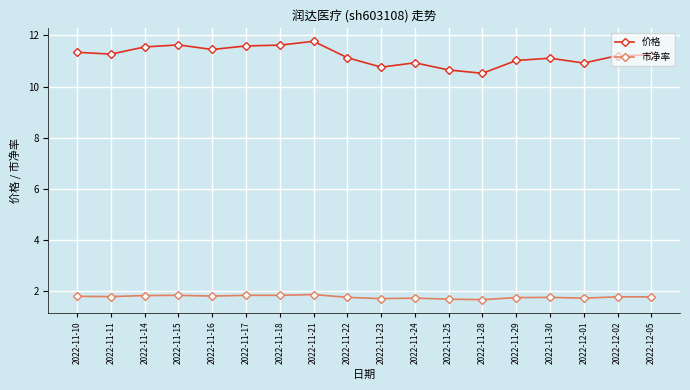

Which series has the largest total across all categories?

价格